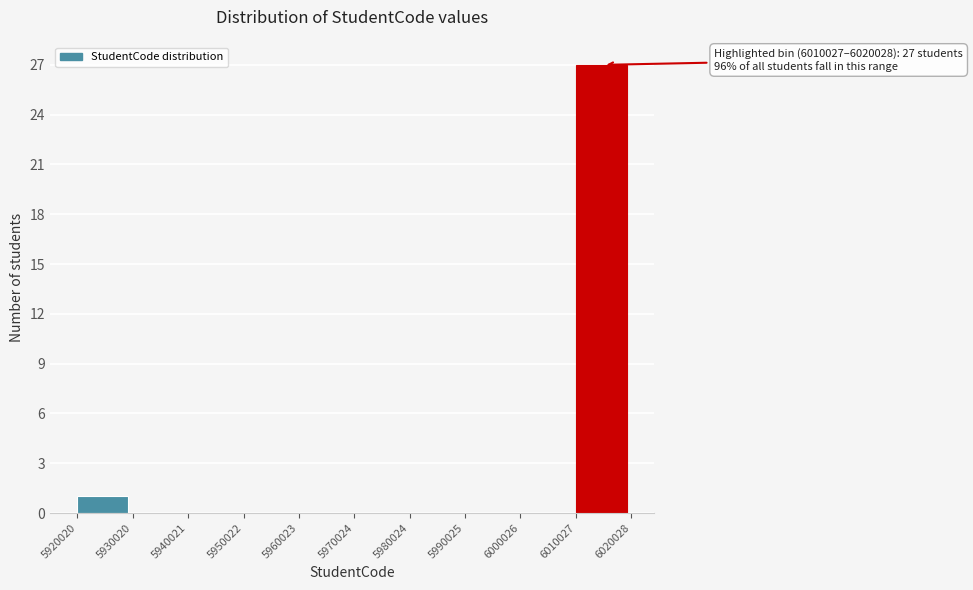

Over which range of the x-axis is the bar tallest?

6010027 to 6020028